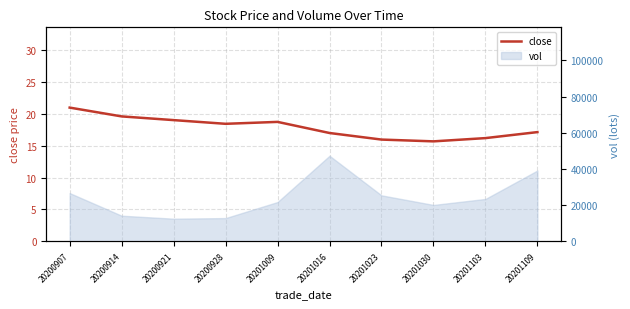

Count the number of values greater than 18.

5